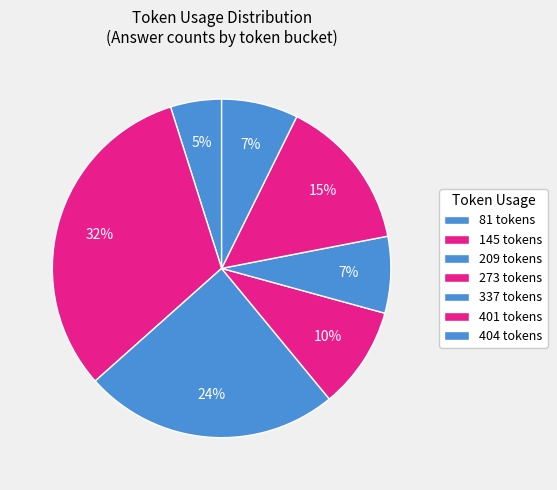

The 404 slice represents 7% of the pie. True or false?

True